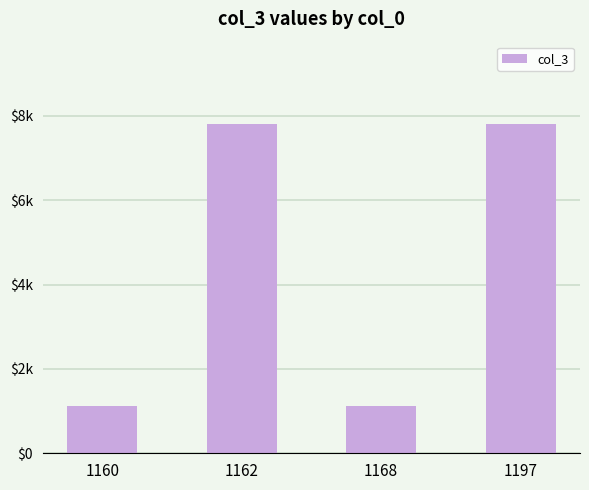

True or false: the data shows 7806 at 1197.

True